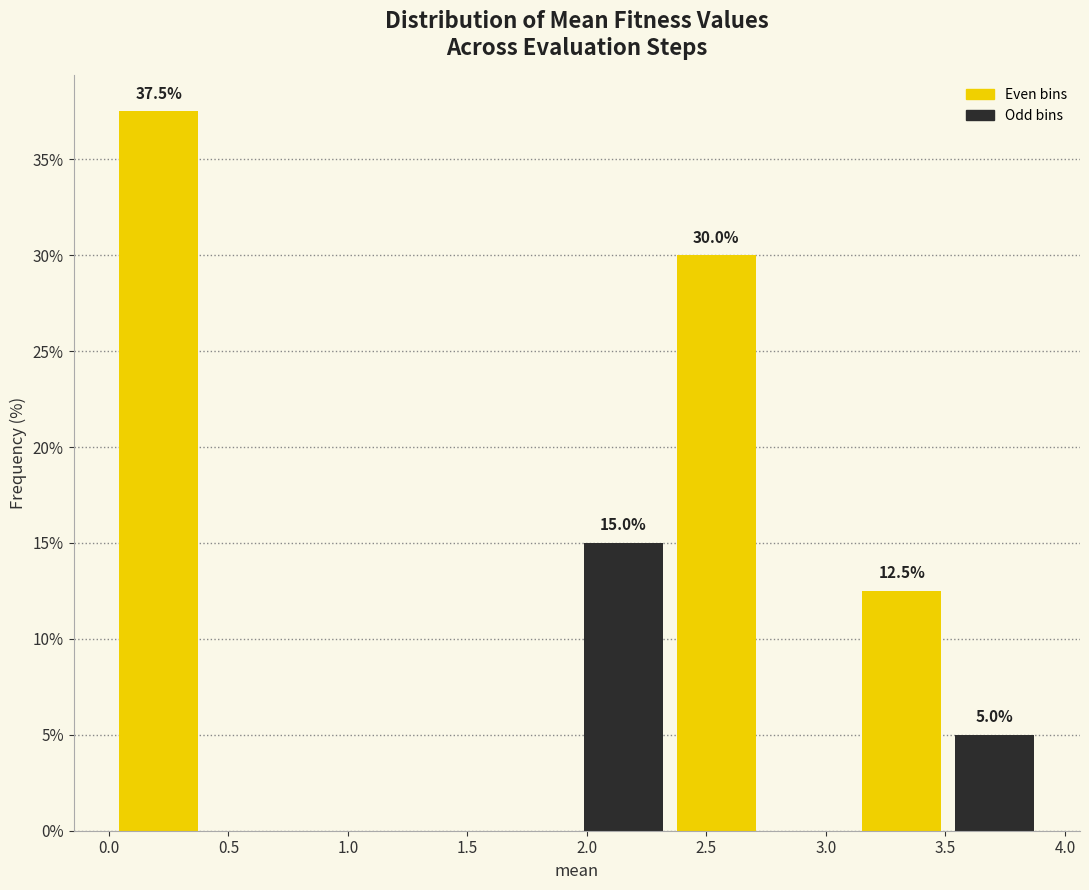

Over which range of the x-axis is the bar tallest?

0.00 to 0.40